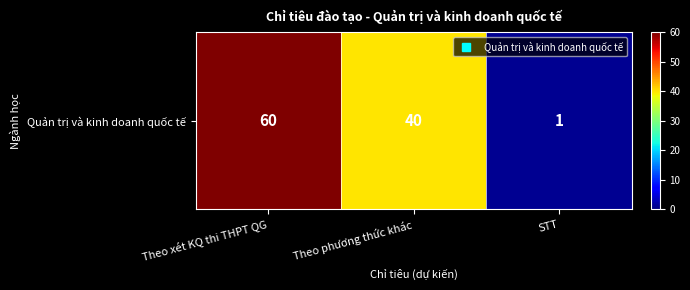

How many values are between 1 and 60?

3